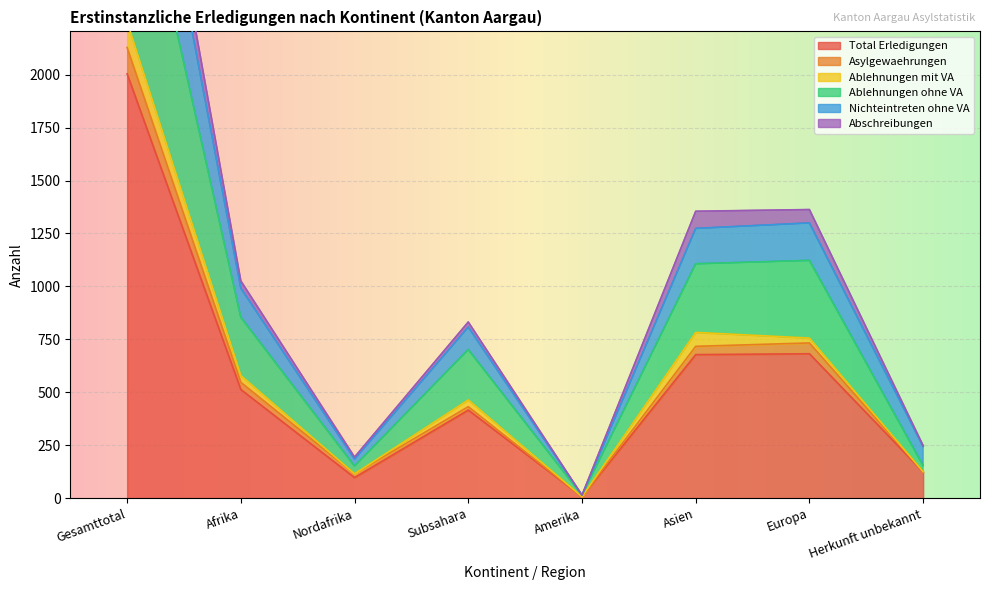

Read the Total Erledigungen value at Europa.

682